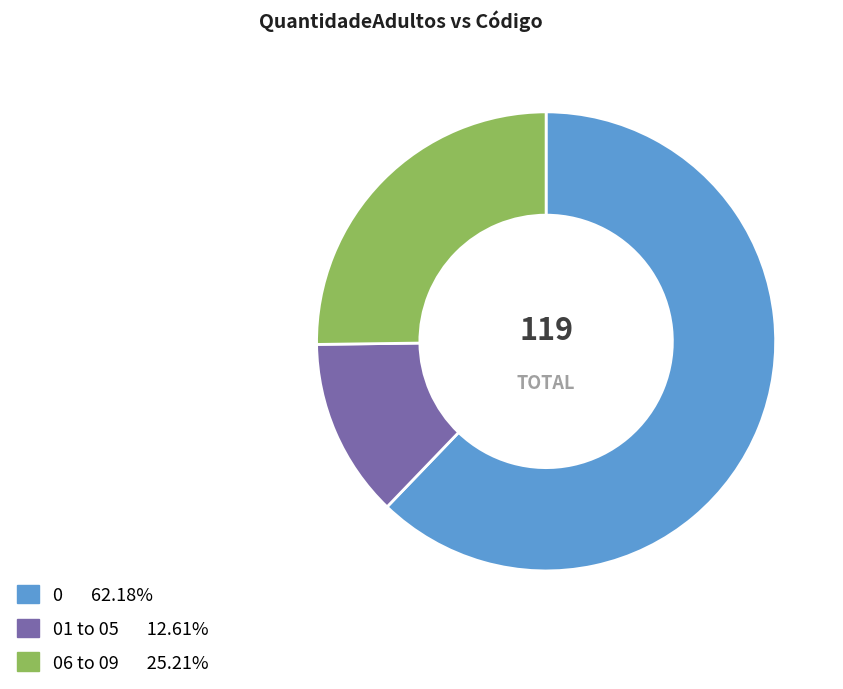

Is there a majority slice in this chart?

Yes